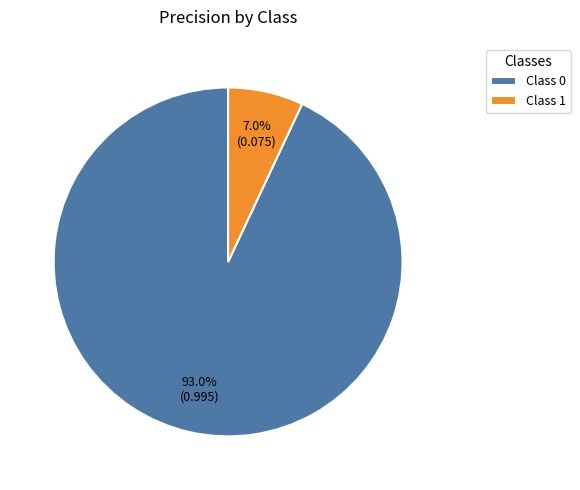

What percentage do Class 0 and Class 1 together represent?

100.0%